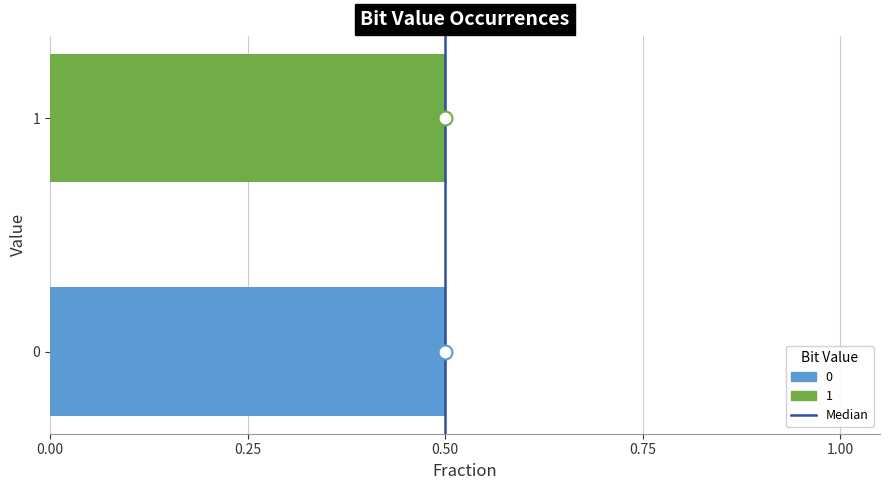

The chart shows a value of 0.1 at 0. True or false?

False